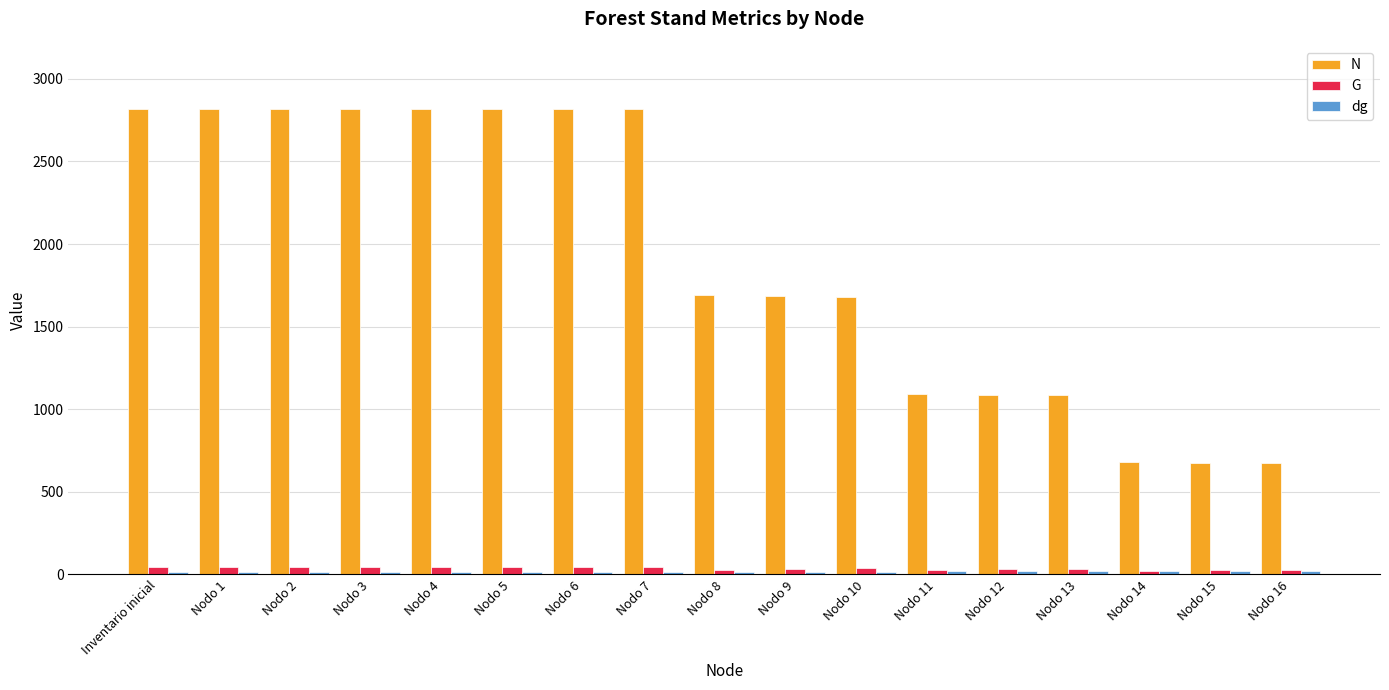

The N series shows 2818.8 at Inventario inicial. True or false?

True